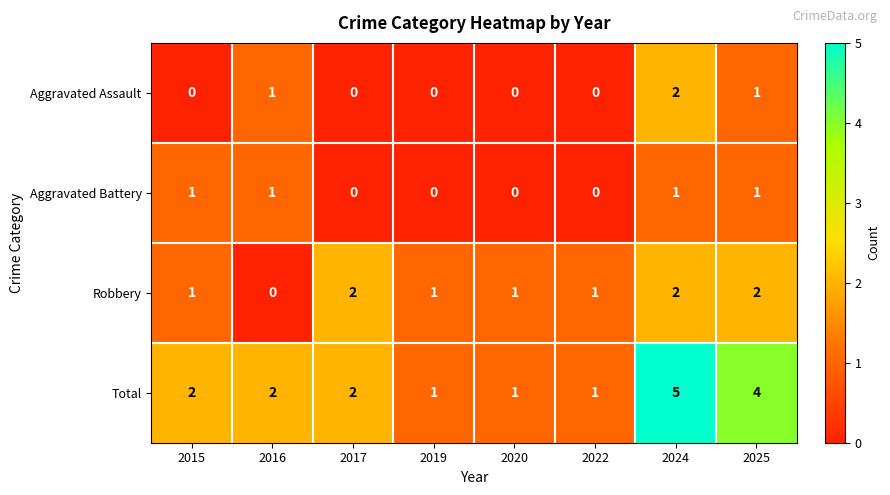

What is the total value across all series at 2024?

10